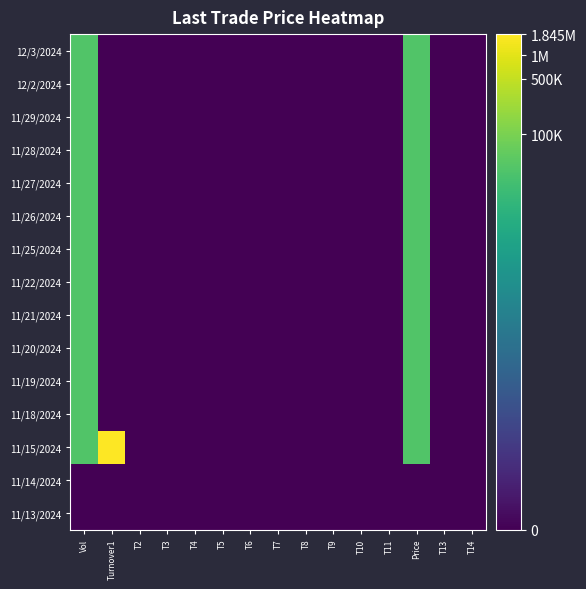

Rank the series by their maximum value, from highest to lowest.

11/15/2024, 12/3/2024, 12/2/2024, 11/29/2024, 11/28/2024, 11/27/2024, 11/26/2024, 11/25/2024, 11/22/2024, 11/21/2024, 11/20/2024, 11/19/2024, 11/18/2024, 11/14/2024, 11/13/2024